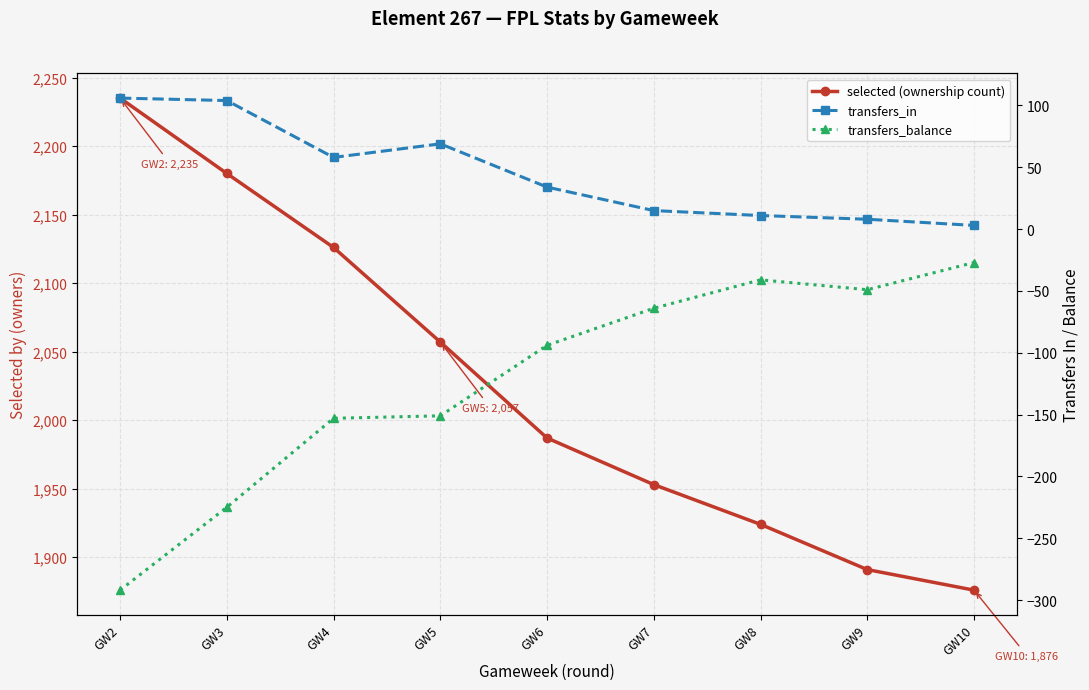

Where does the transfers_balance series first go above -94?

GW7